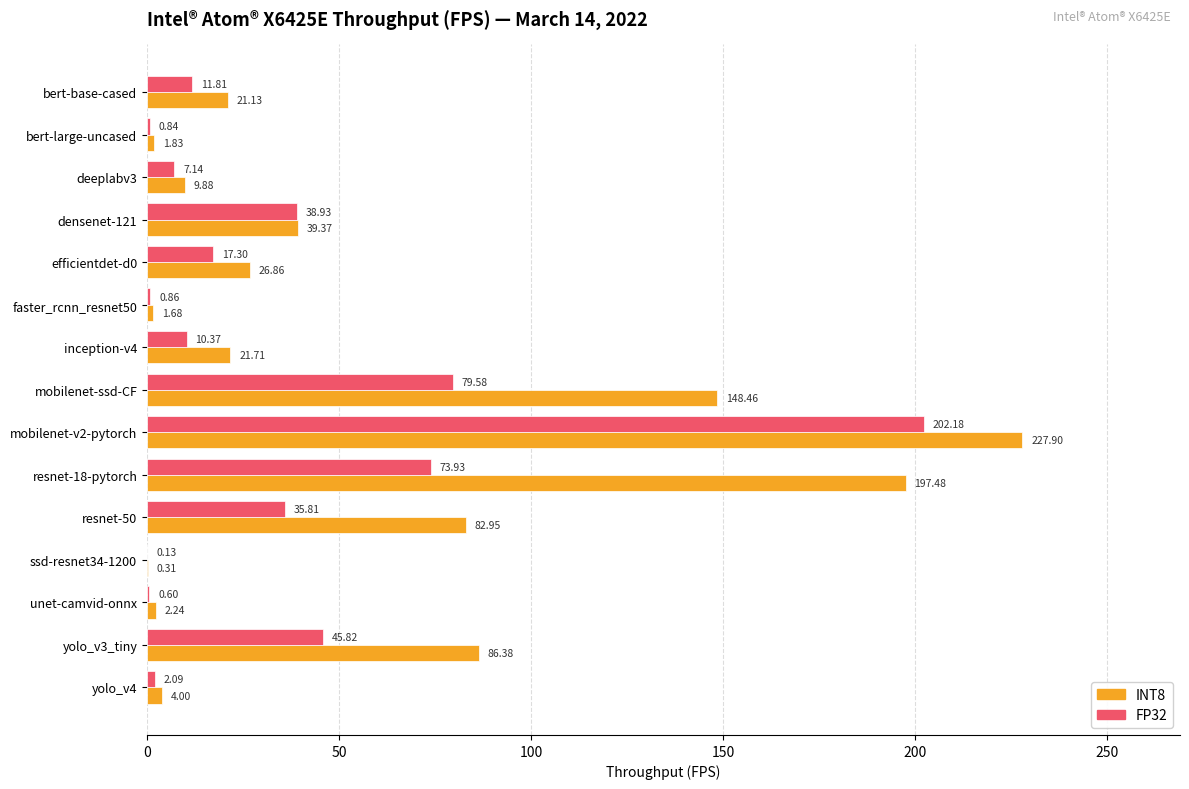

Where is FP32 nearest to the value 101?

mobilenet-ssd-CF